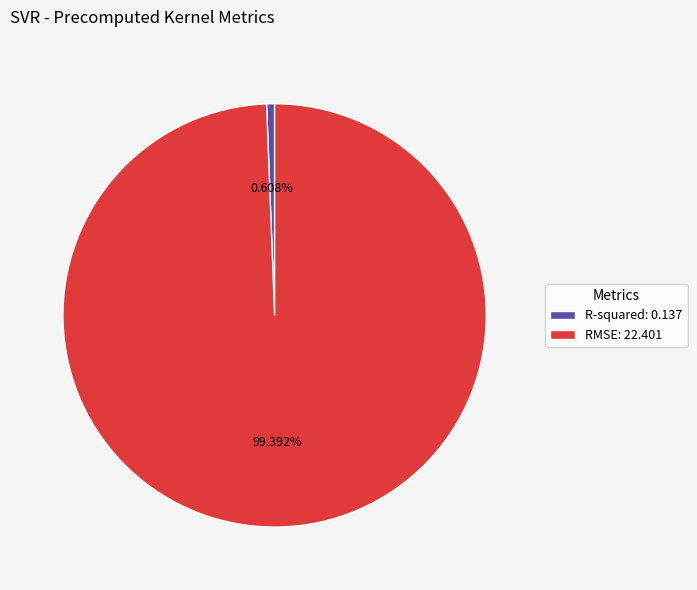

To the nearest percent, what is the average slice percentage?

50%